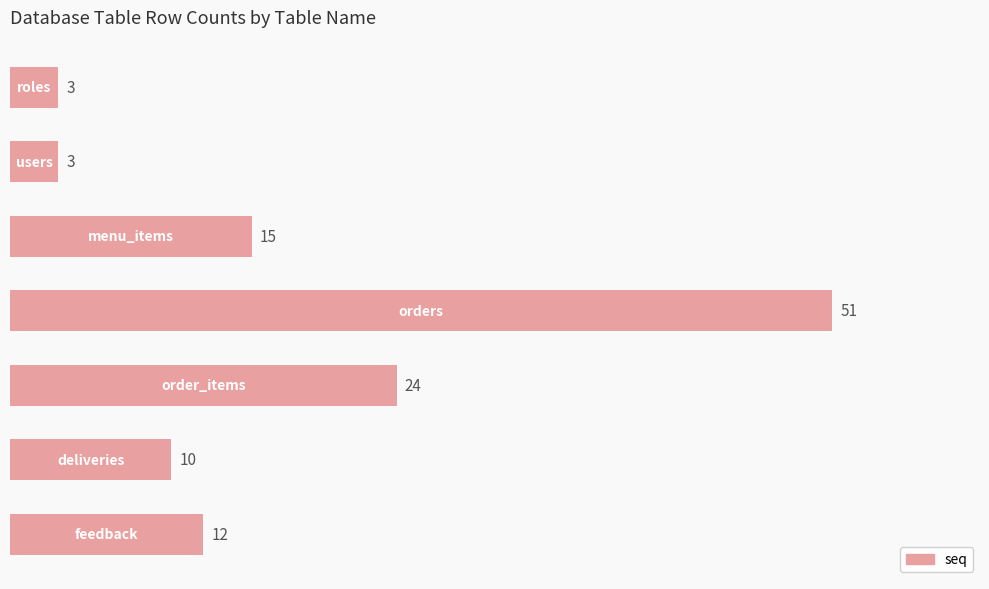

What is the difference between the second highest and second lowest values?

21